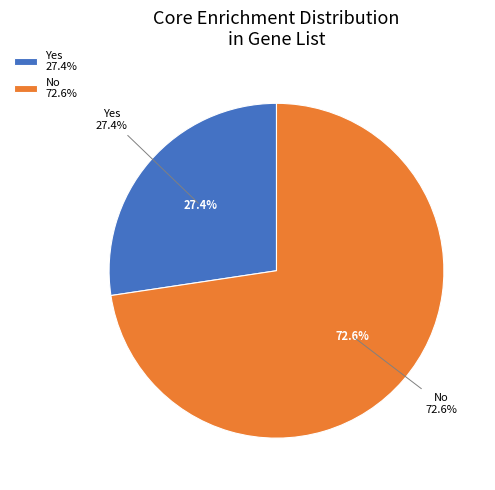

True or false: Yes accounts for 43% of the total.

False